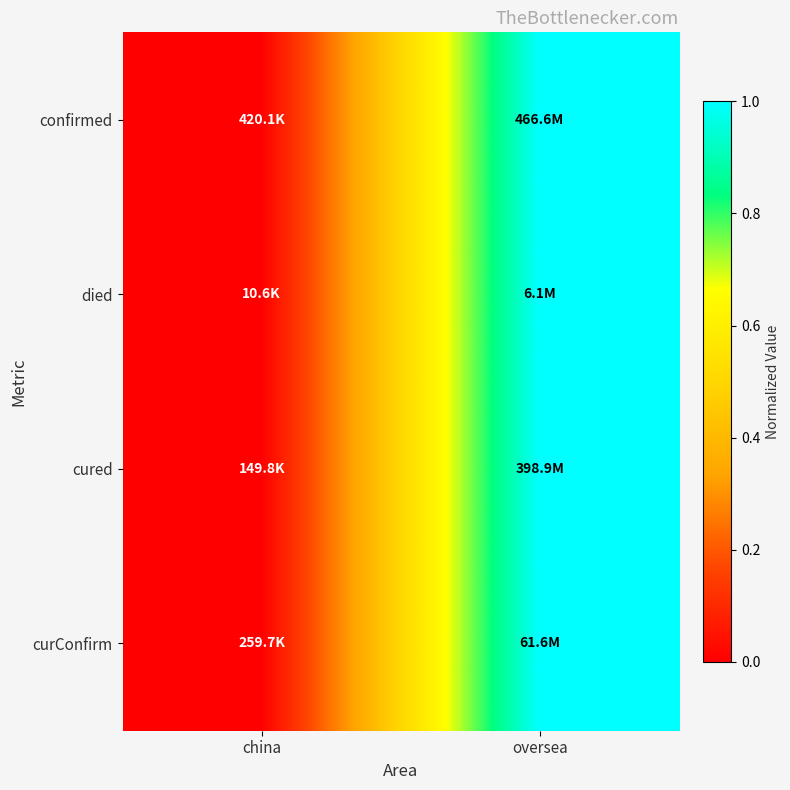

Which series has the largest range (max minus min)?

confirmed